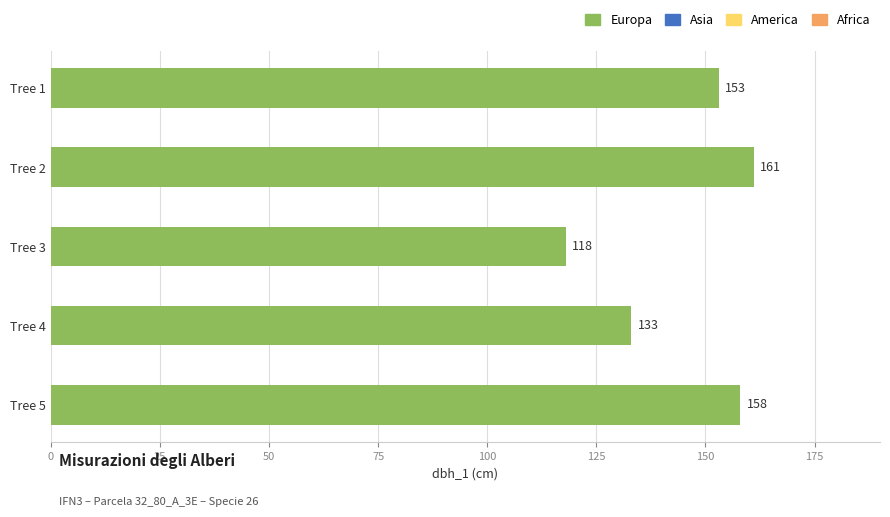

How many values are below 153?

2